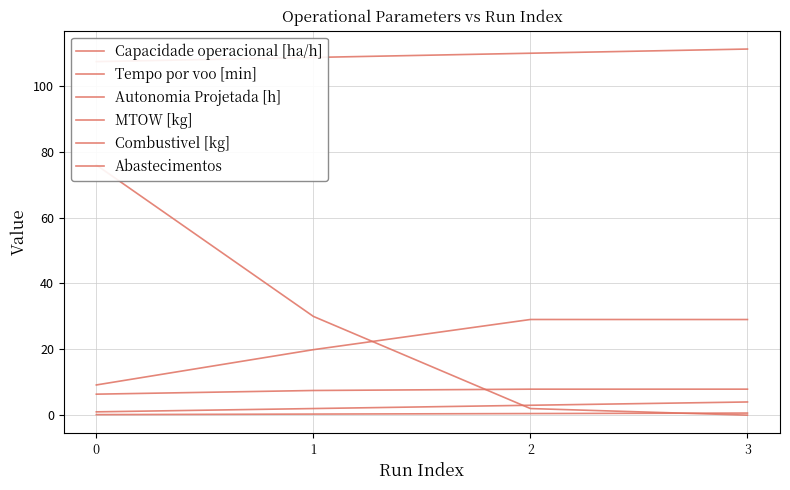

Which series has the largest total across all categories?

MTOW [kg]